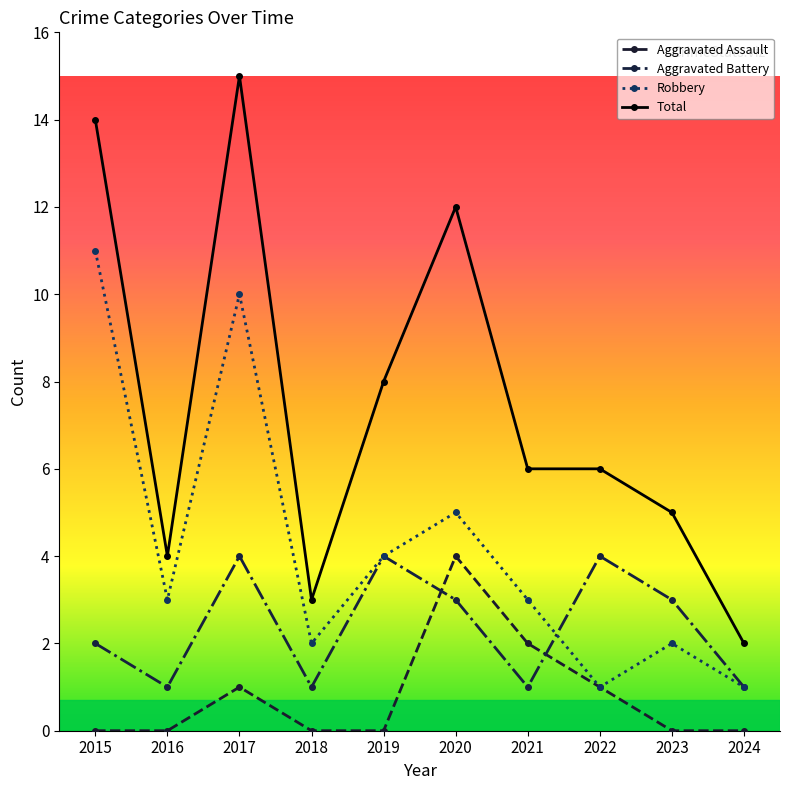

What is the spread (max minus min) of values at 2016?

4